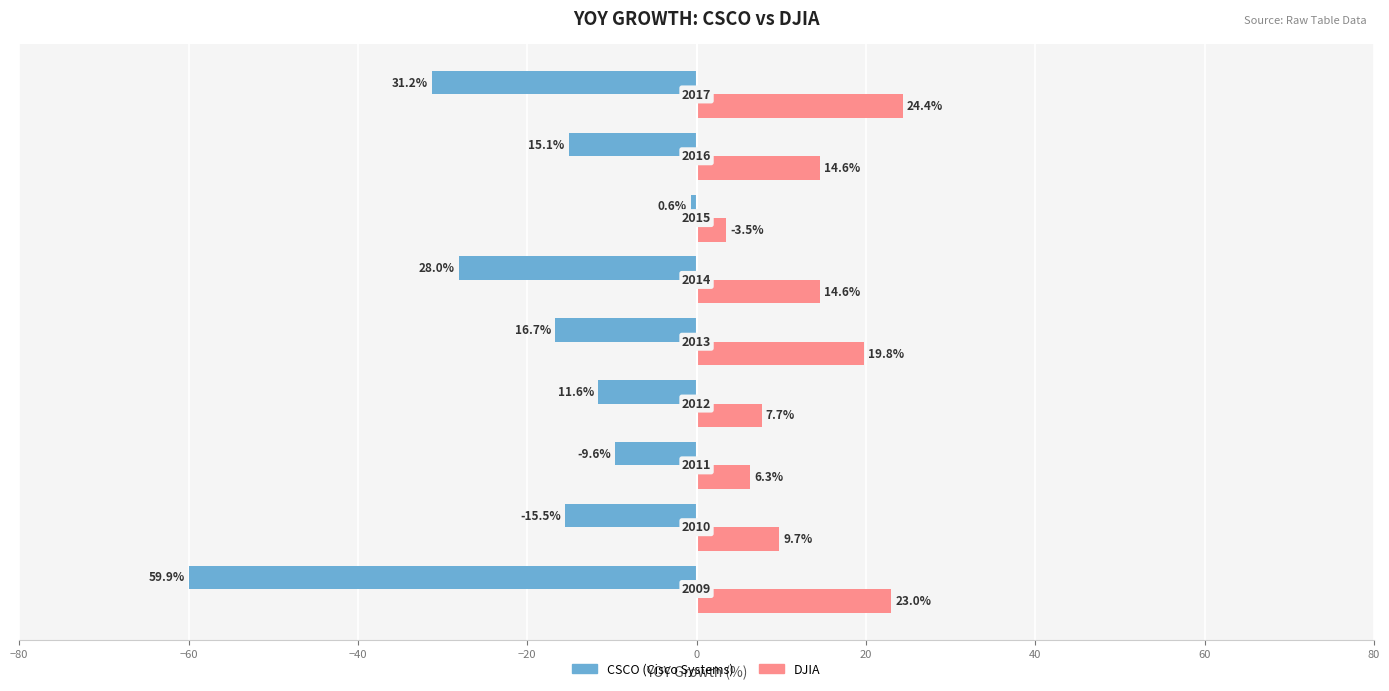

Which series has the widest spread of values?

CSCO YOY Growth